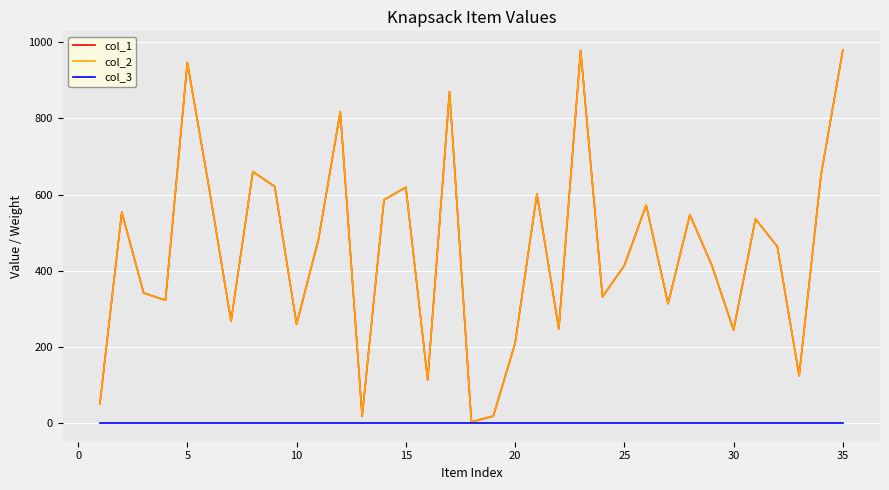

Which series has the largest total across all categories?

col_1